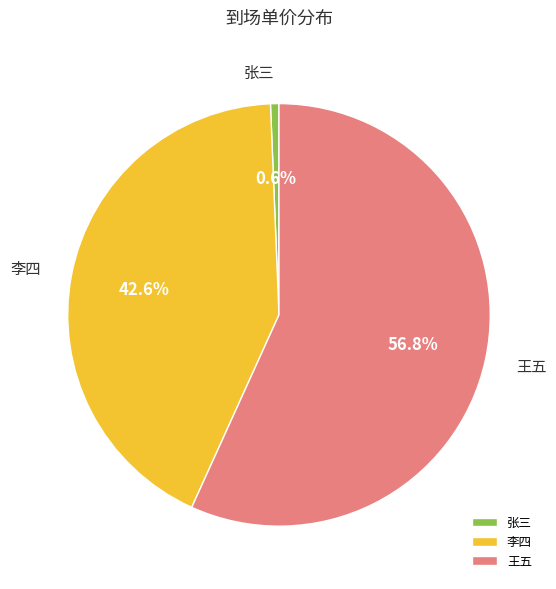

Which slice is the smallest?

张三